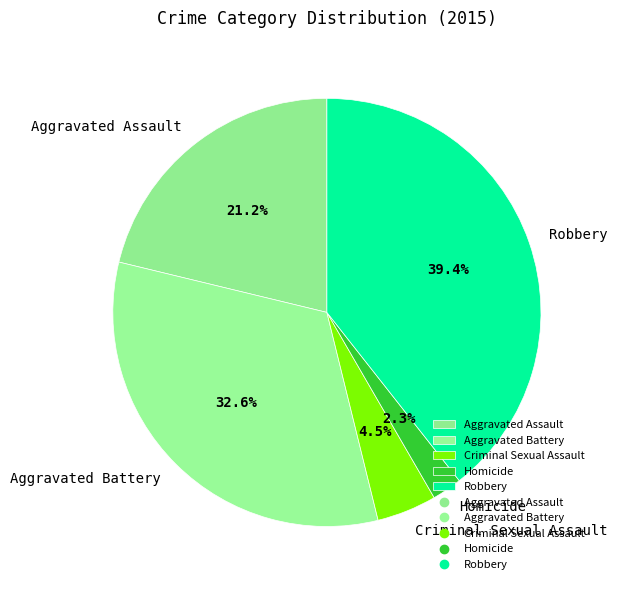

Which has a higher value, Aggravated Battery or Criminal Sexual Assault?

Aggravated Battery